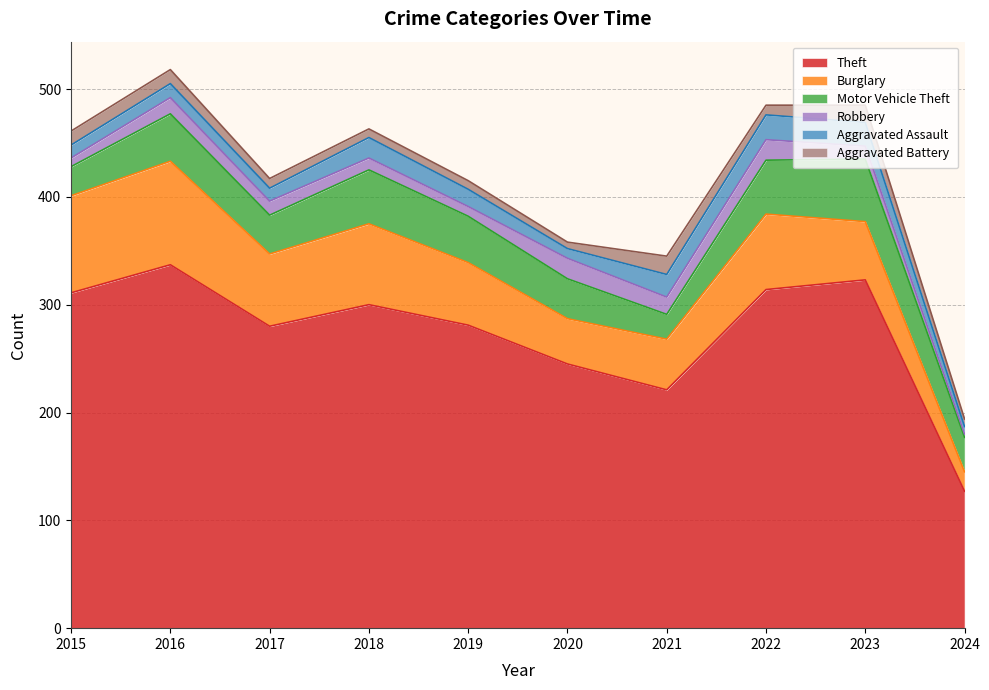

True or false: Burglary and Aggravated Assault cross at least once.

False